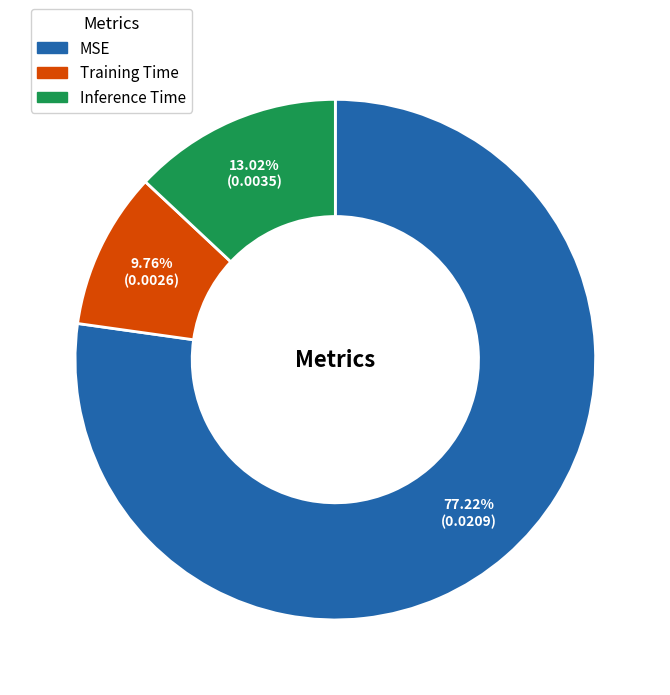

Rank the categories by value from lowest to highest.

Training Time, Inference Time, MSE